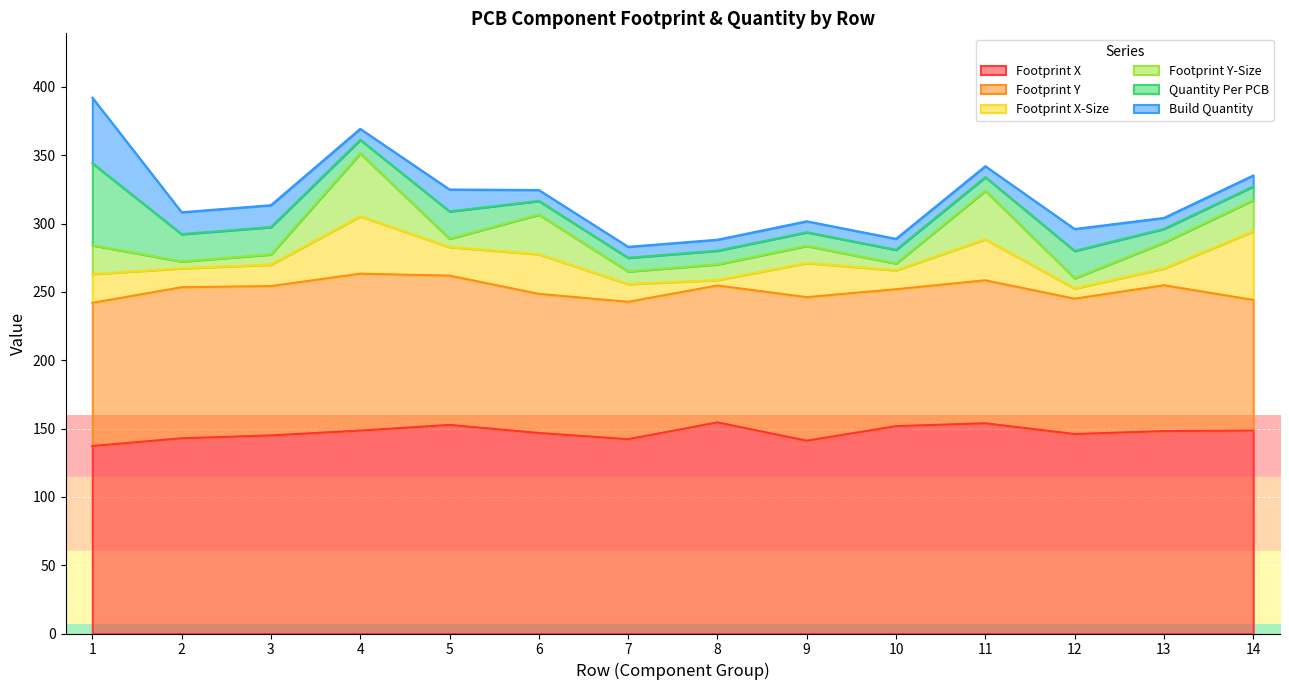

What is the greatest value displayed?

154.5